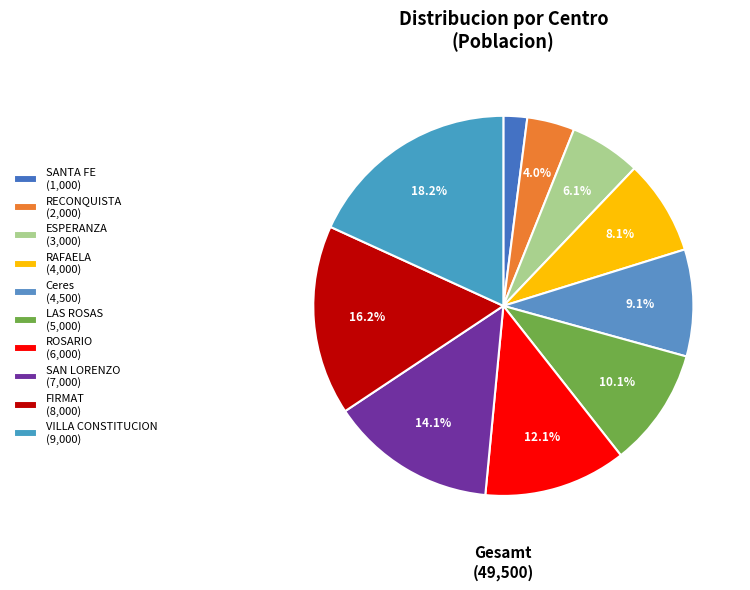

True or false: LAS ROSAS accounts for 16% of the total.

False